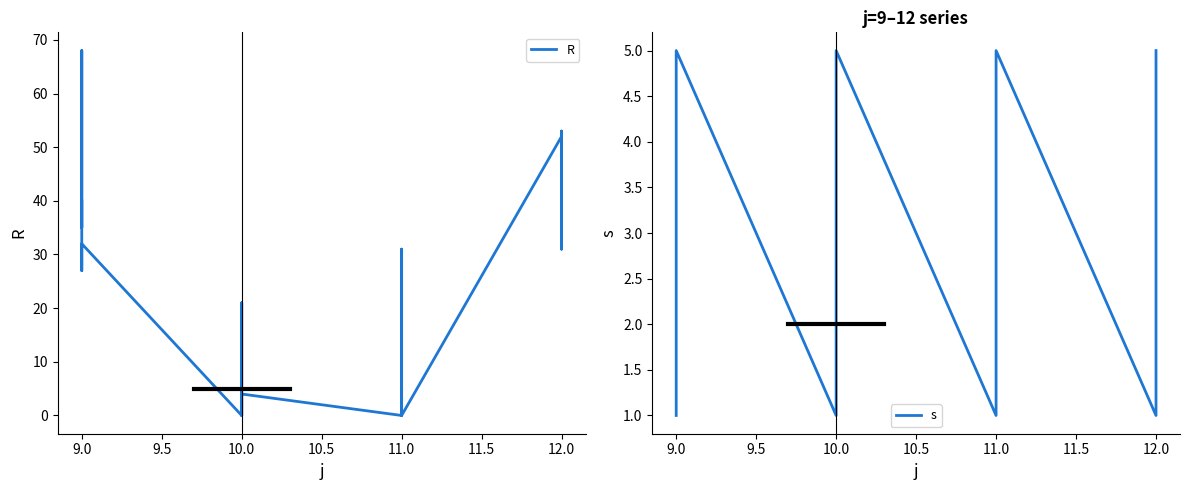

At which label is s closest to 3?

9.0